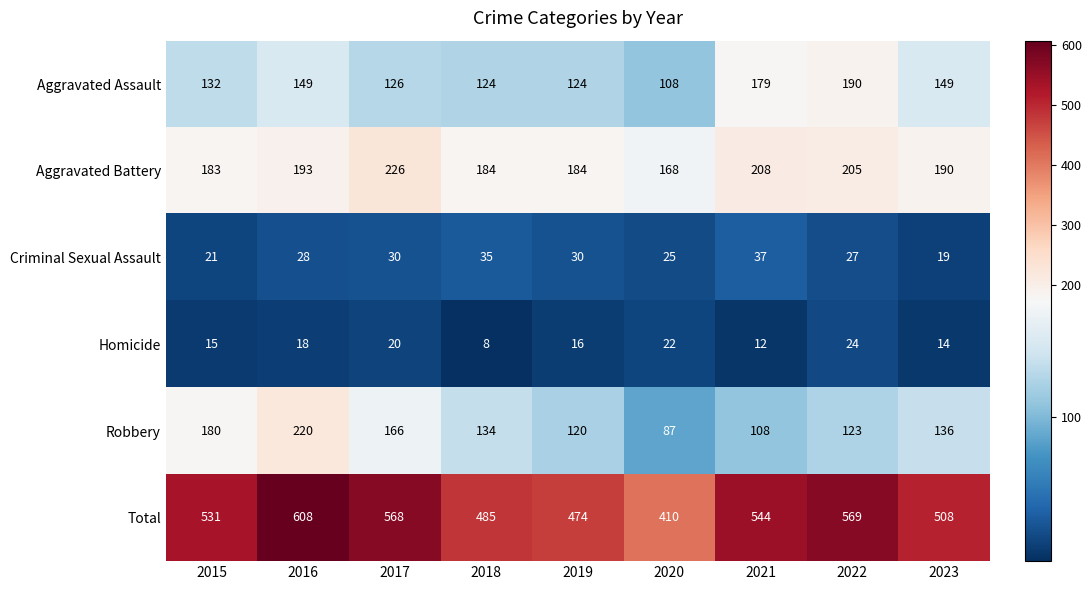

What is the approximate value of Robbery at 2022, to the nearest 5?

125